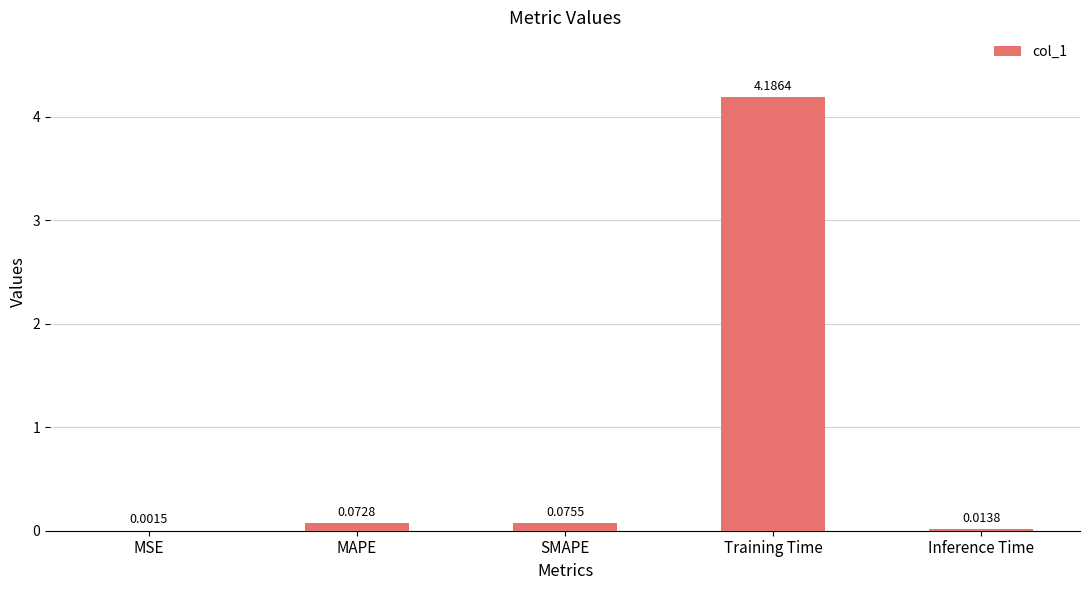

Which category has the highest value across all series?

Training Time